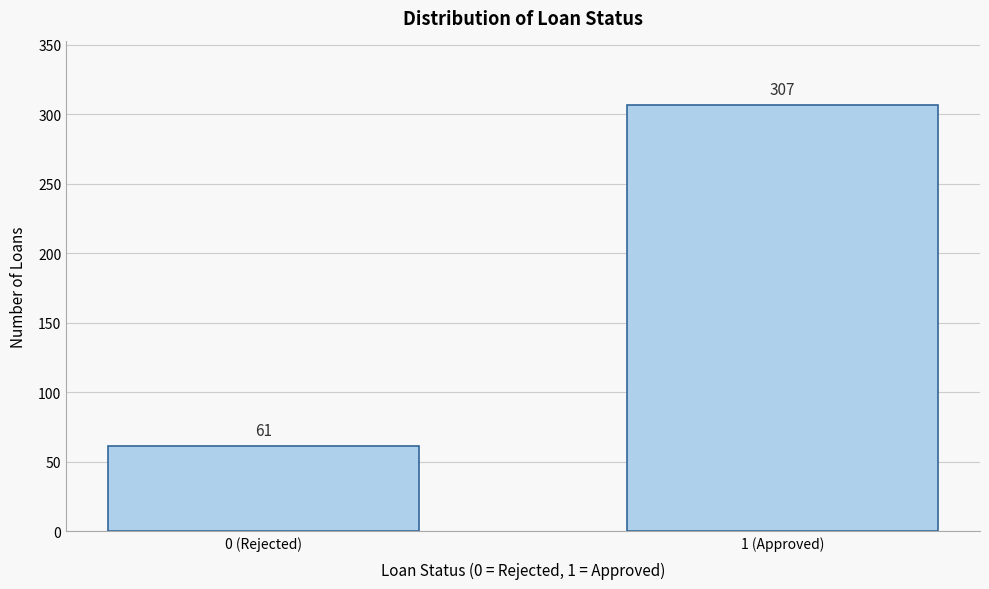

Reading right to left, what are all the values shown in this chart?

1 (Approved)=307	0 (Rejected)=61